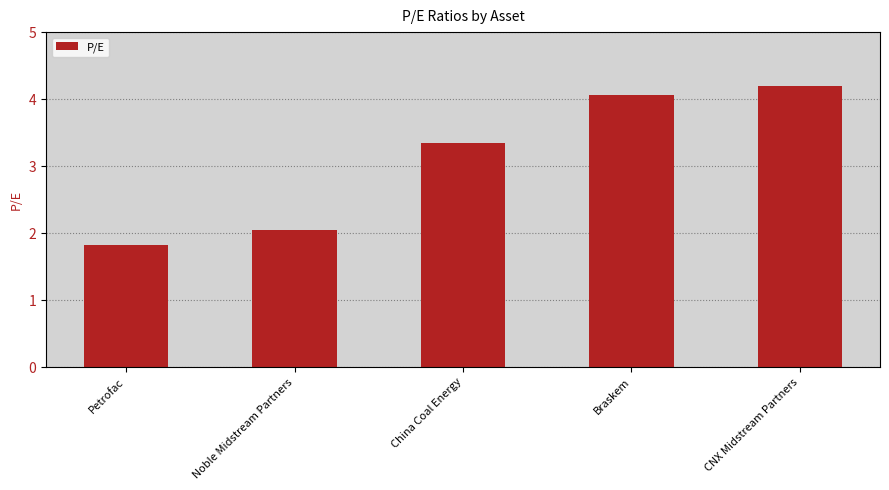

What position from the right is Braskem?

2